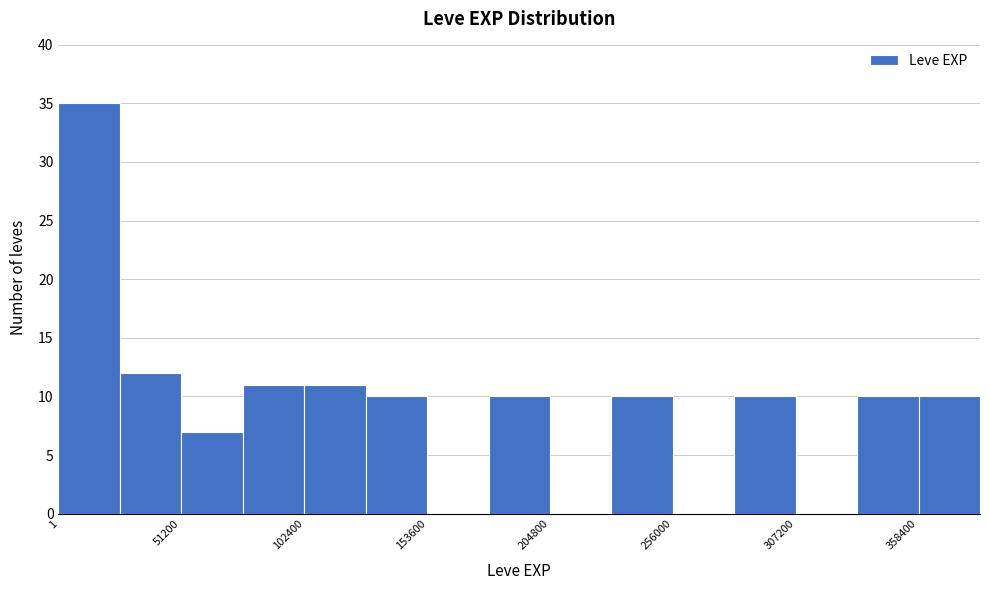

Read against the x-axis, roughly where is the centre of the tallest bar?

10000